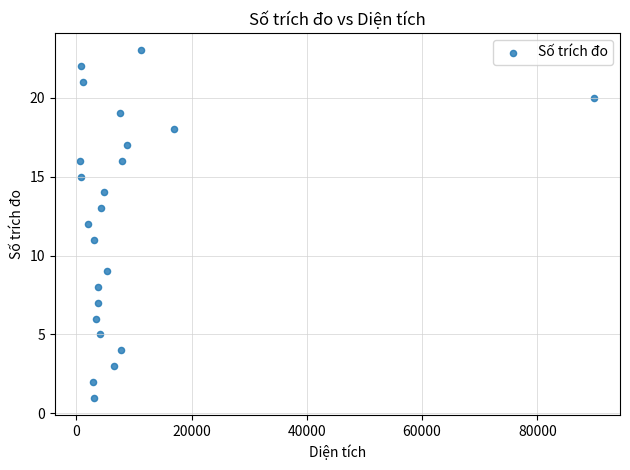

What is the range of Y values (max minus min)?

22